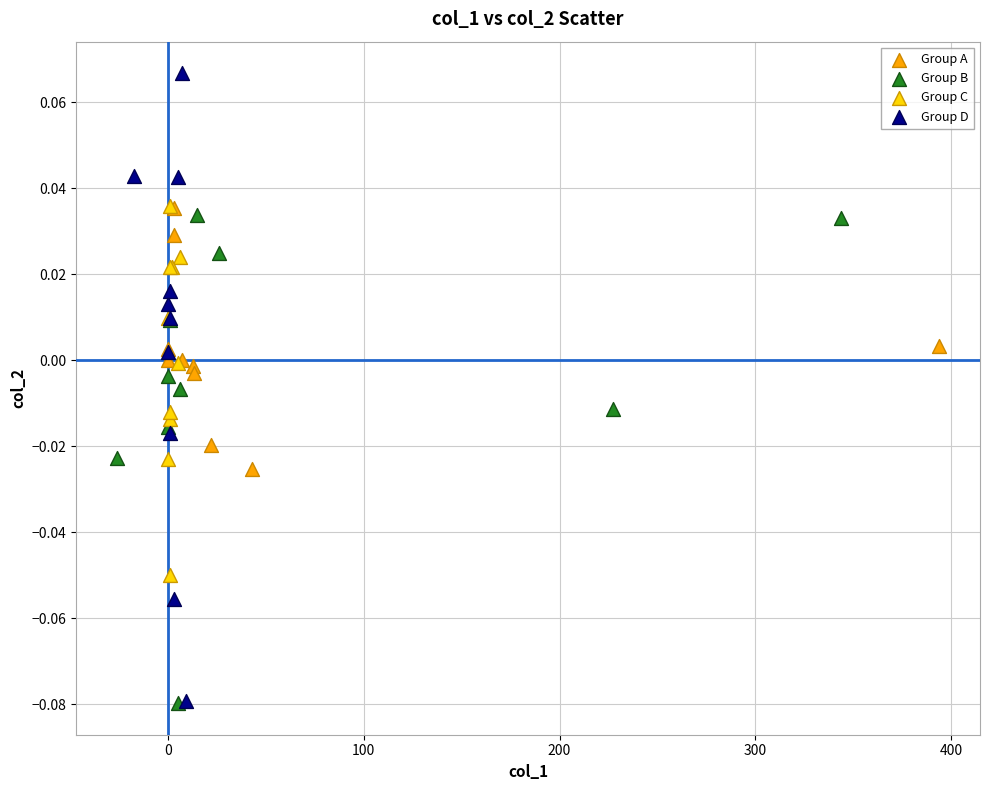

Which series has the widest spread of Y values?

Group D